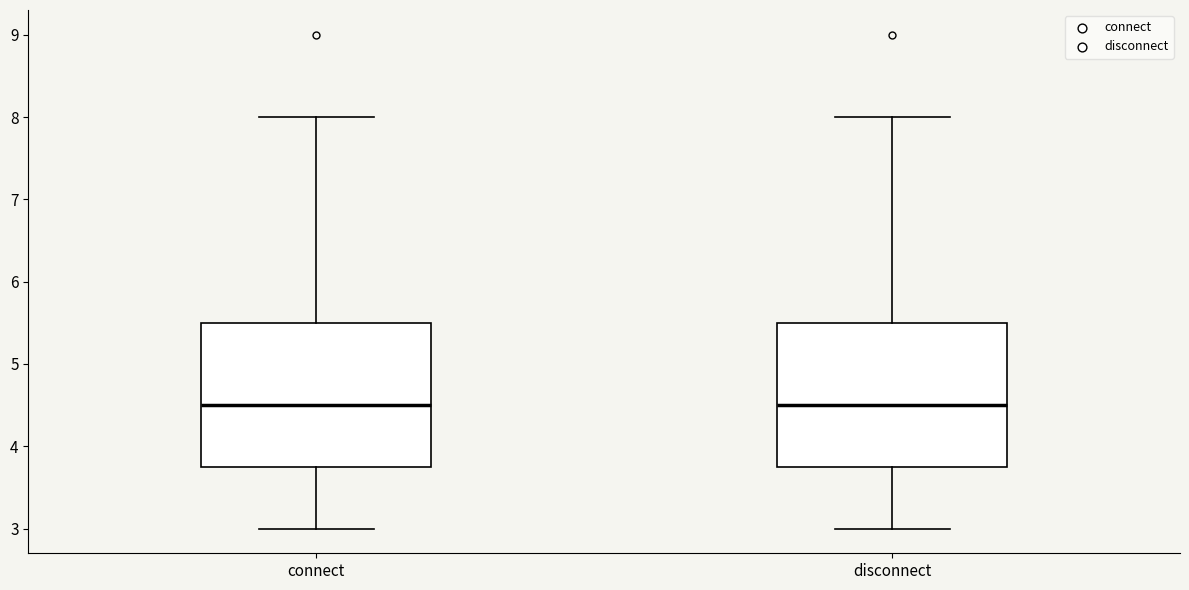

Reading left to right, transcribe this box plot: for each box, give where its median line is, the range the box spans, and where its two whiskers end, as read against the y-axis. The values are not printed on the chart, so give them approximately, as read against the axis.

connect: median 4.5, box 3.8 to 5.5, whiskers 3.0 to 8.0
disconnect: median 4.5, box 3.8 to 5.5, whiskers 3.0 to 8.0